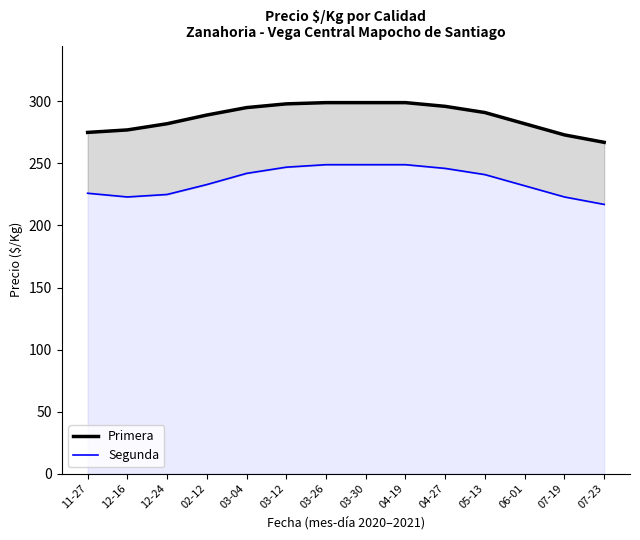

Rank the series at 12-24 from highest to lowest value.

Primera, Segunda